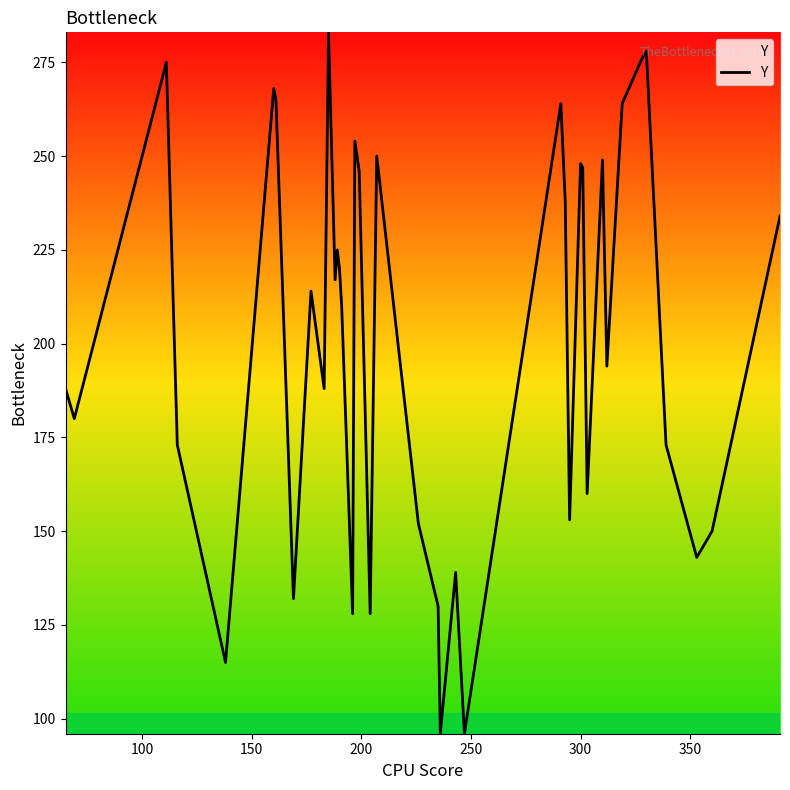

What is the greatest value displayed?

283